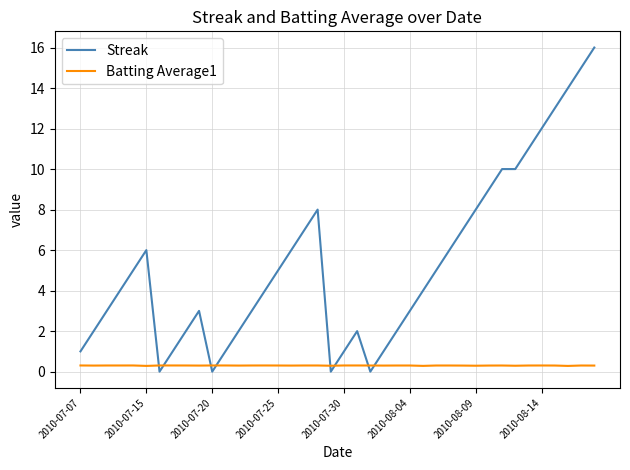

What is the highest value of the Streak series?

16.0